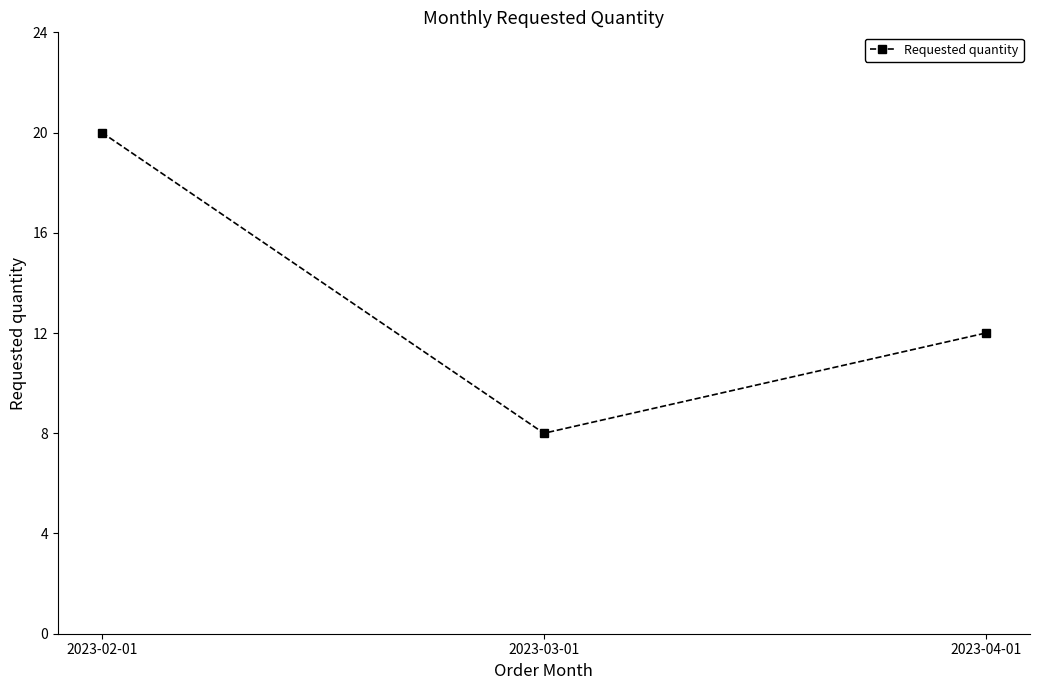

What is the value of the 1st point from the left?

20